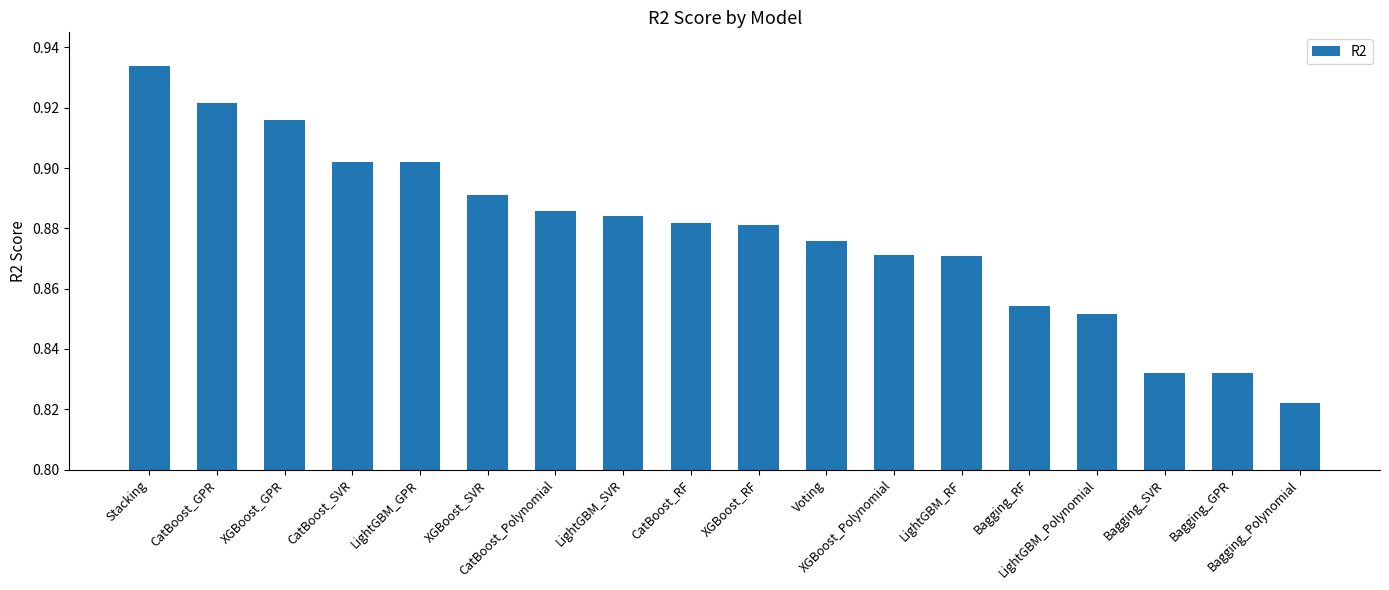

The value at XGBoost_RF is 0.3. True or false?

False